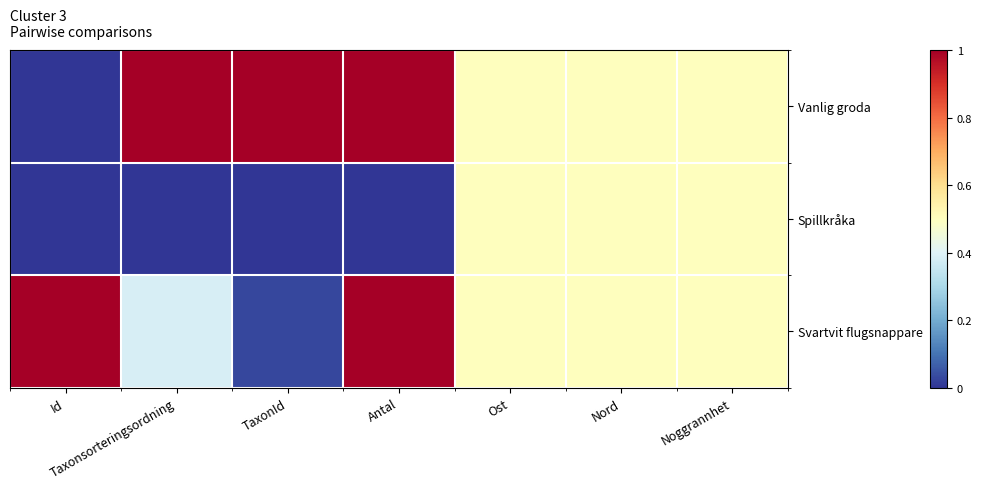

At how many categories does at least one series exceed 0?

7